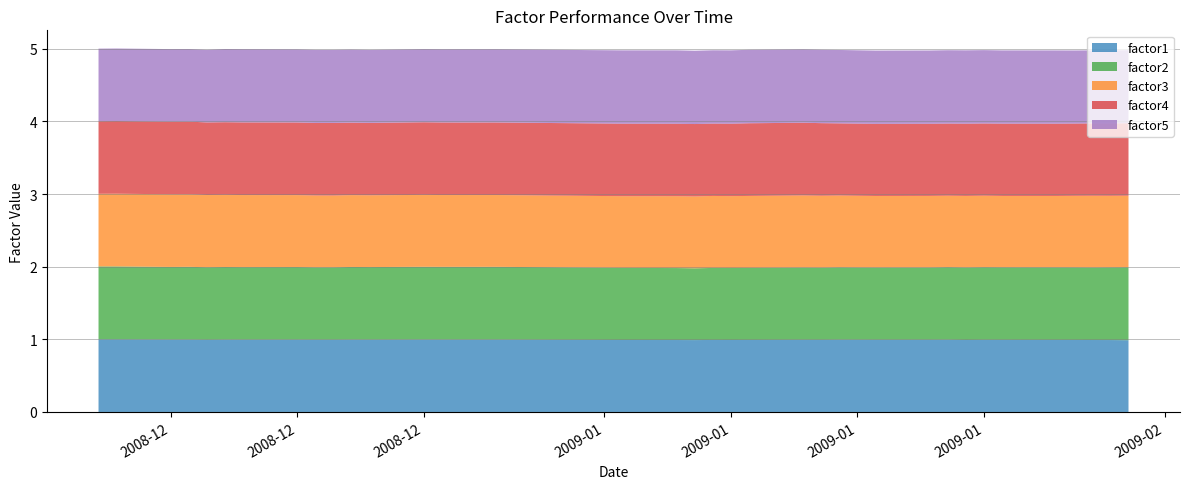

Reading left to right, extract all data points from this chart.

factor1: 1.0	1.0	1.0	1.0	1.0	1.0	1.0	1.0	1.0	1.0	1.0	1.0	1.0	1.0	1.0	1.0	1.0	1.0	1.0	1.0	1.0	1.0	1.0	1.0	1.0	1.0	1.0	1.0	1.0	1.0	1.0	1.0	1.0	1.0	1.0	1.0	1.0	1.0	1.0	1.0
factor2: 1.0	1.0	1.0	1.0	1.0	1.0	1.0	1.0	1.0	1.0	1.0	1.0	1.0	1.0	1.0	1.0	1.0	1.0	1.0	1.0	1.0	1.0	1.0	1.0	1.0	1.0	1.0	1.0	1.0	1.0	1.0	1.0	1.0	1.0	1.0	1.0	1.0	1.0	1.0	1.0
factor3: 1.0	1.0	1.0	1.0	1.0	1.0	1.0	1.0	1.0	1.0	1.0	1.0	1.0	1.0	1.0	1.0	1.0	1.0	1.0	1.0	1.0	1.0	1.0	1.0	1.0	1.0	1.0	1.0	1.0	1.0	1.0	1.0	1.0	1.0	1.0	1.0	1.0	1.0	1.0	1.0
factor4: 1.0	1.0	1.0	1.0	1.0	1.0	1.0	1.0	1.0	1.0	1.0	1.0	1.0	1.0	1.0	1.0	1.0	1.0	1.0	1.0	1.0	1.0	1.0	1.0	1.0	1.0	1.0	1.0	1.0	1.0	1.0	1.0	1.0	1.0	1.0	1.0	1.0	1.0	1.0	1.0
factor5: 1.0	1.0	1.0	1.0	1.0	1.0	1.0	1.0	1.0	1.0	1.0	1.0	1.0	1.0	1.0	1.0	1.0	1.0	1.0	1.0	1.0	1.0	1.0	1.0	1.0	1.0	1.0	1.0	1.0	1.0	1.0	1.0	1.0	1.0	1.0	1.0	1.0	1.0	1.0	1.0